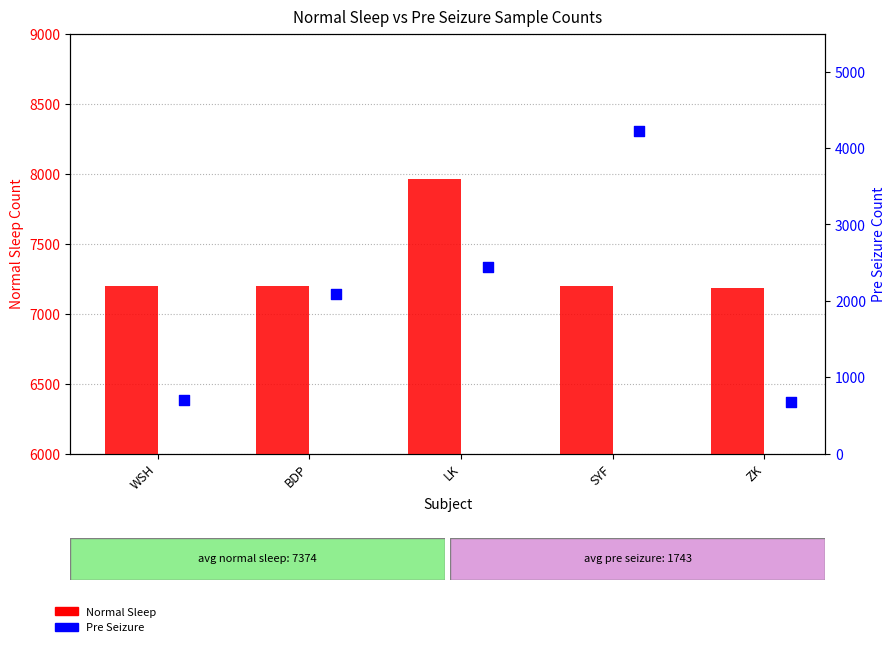

Which series reaches the minimum Y coordinate?

Pre Seizure